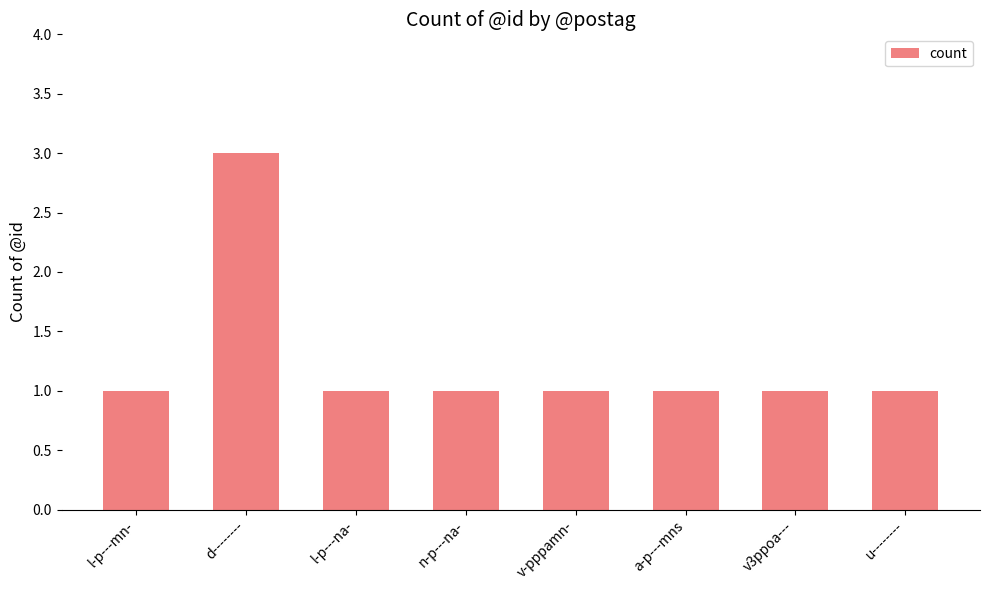

The chart shows a value of 1 at v3ppoa---. True or false?

True